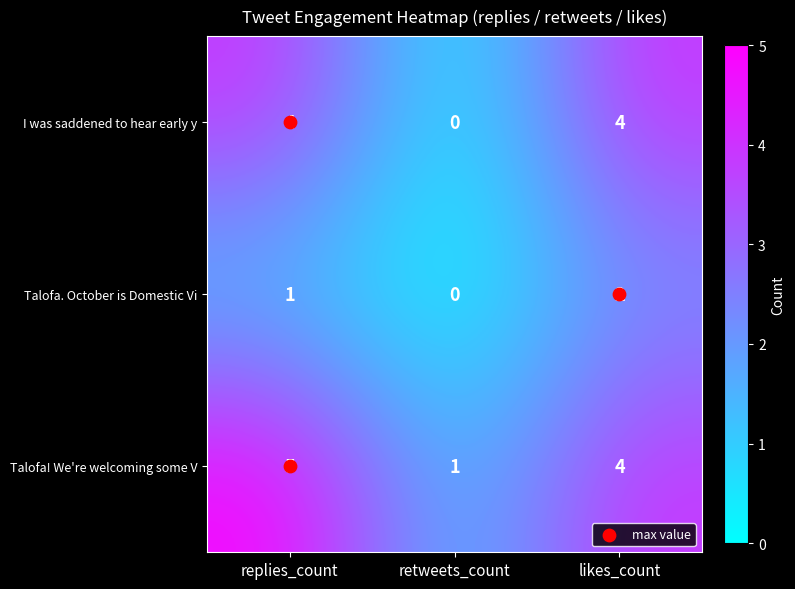

Count the number of categories in the chart.

3